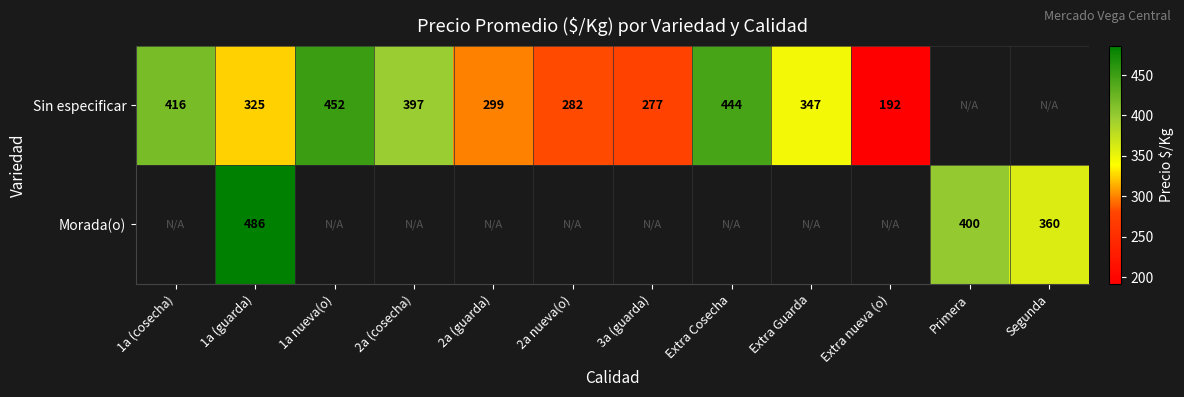

What is the difference between the Sin especificar values at 1a nueva(o) and 1a (cosecha)?

36